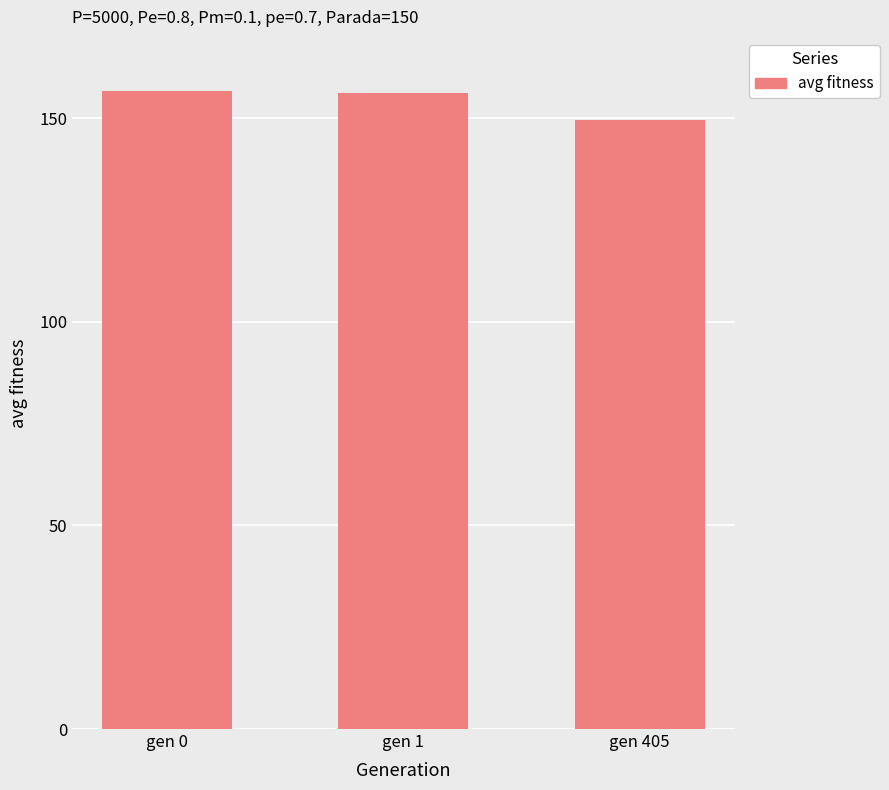

What is the difference between the maximum and minimum values?

7.2